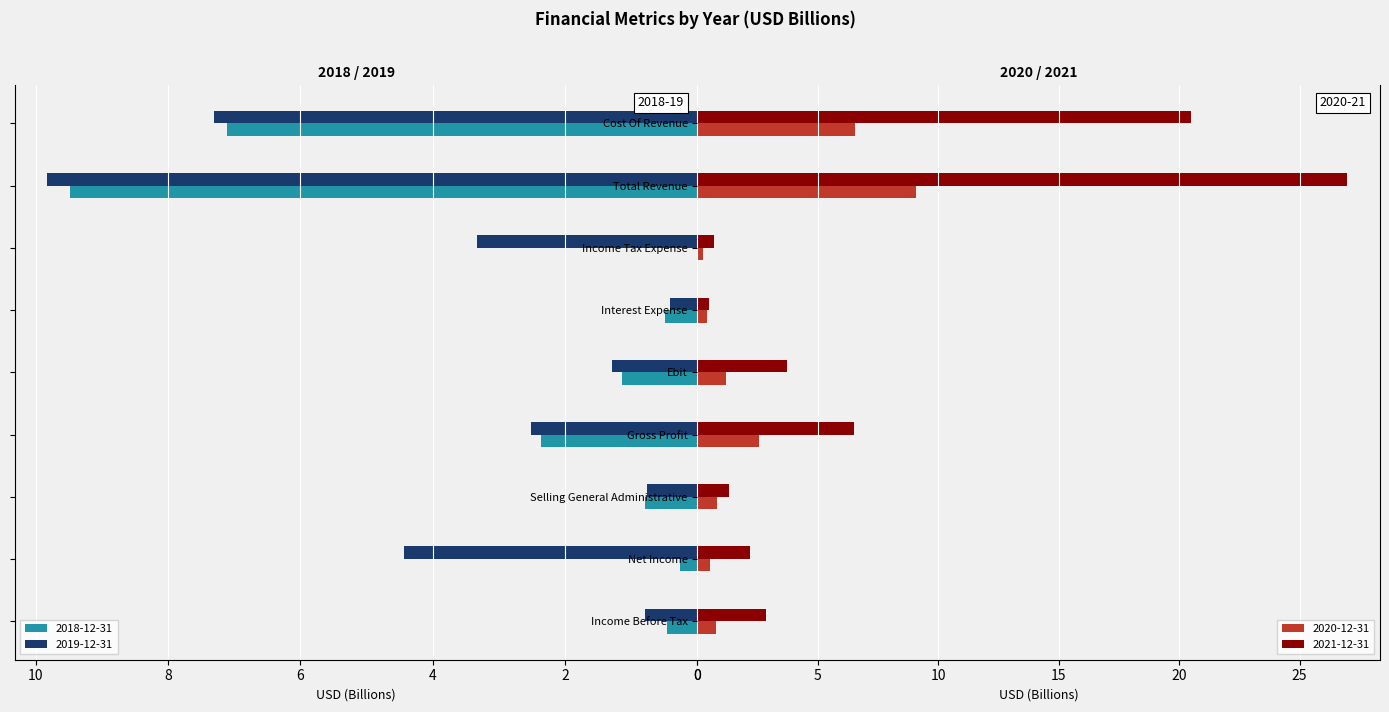

What is the sum of all 2018-12-31 values?

22.1